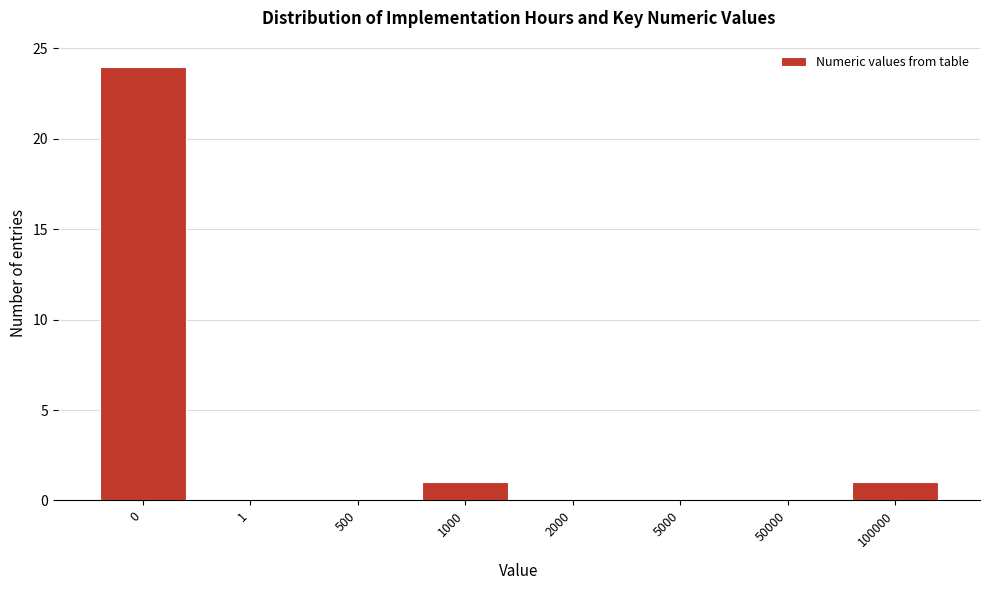

Reading left to right, extract all data points from this chart.

0=24	1=0	500=0	1000=1	2000=0	5000=0	50000=0	100000=1